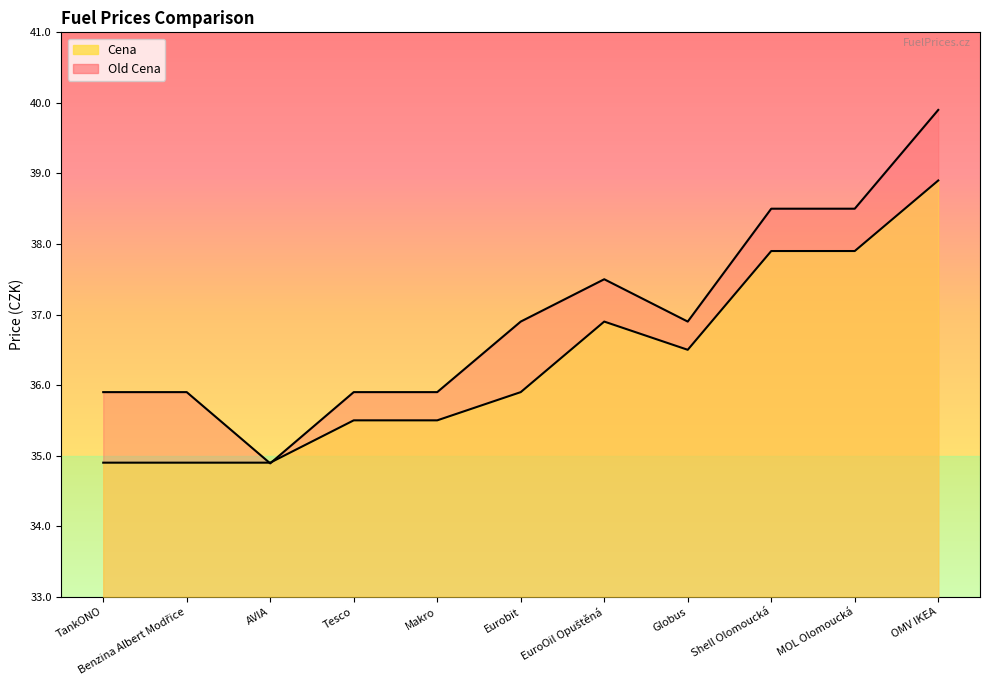

What is the sum of all Old Cena values?

406.7